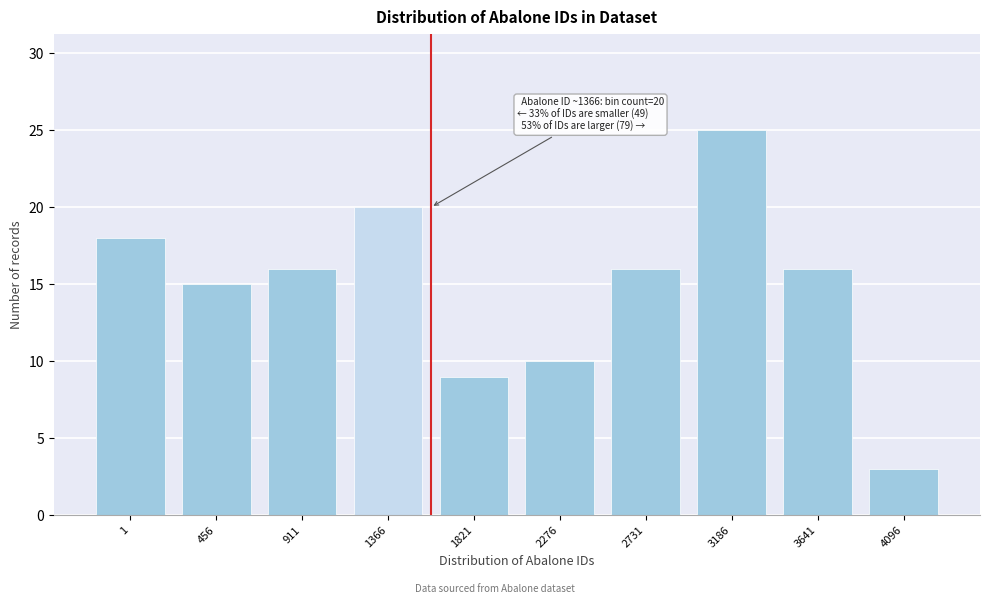

Reading left to right, extract all data points from this chart.

1=18	456=15	911=16	1366=20	1821=9	2276=10	2731=16	3186=25	3641=16	4096=3